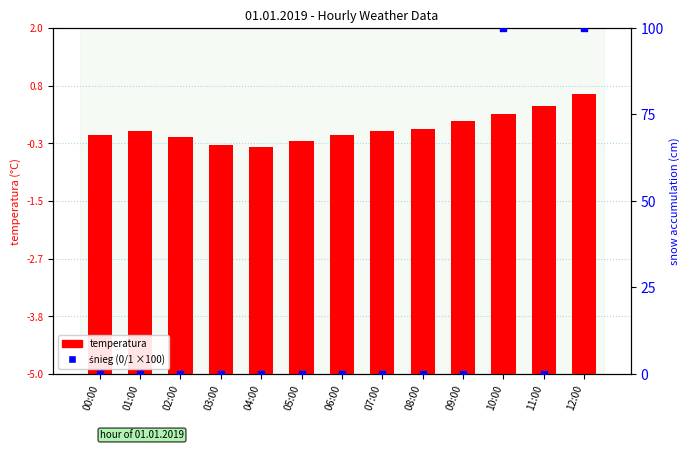

Which series reaches the minimum Y coordinate?

śnieg (binary×100)